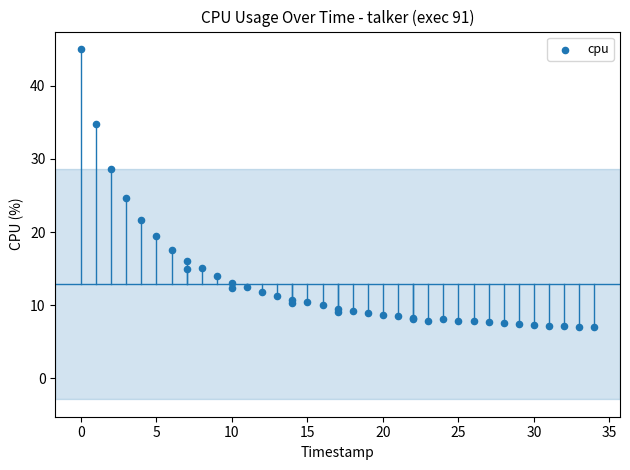

What Y value in the scatter plot is closest to 26?

24.6